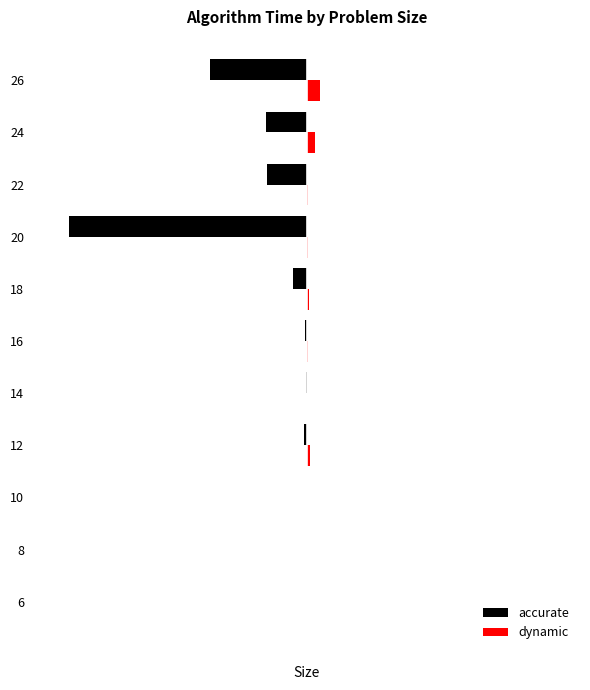

What are all the series names shown in the legend?

accurate, dynamic